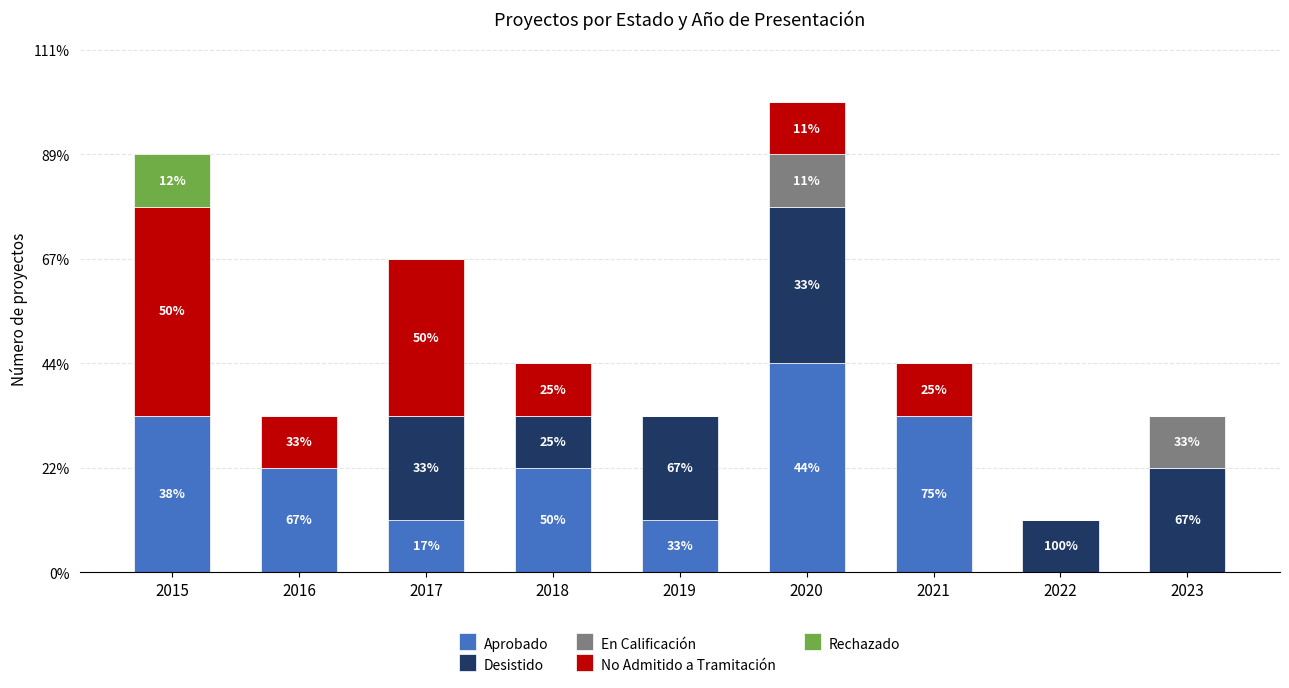

What is the total value across all series at 2018?

4